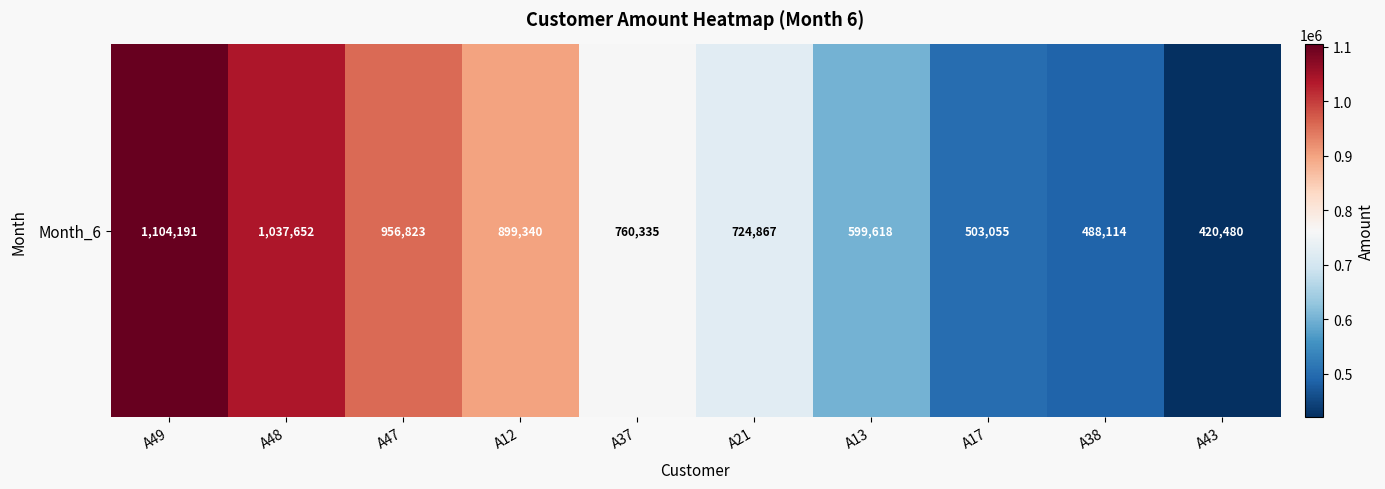

What is the difference between the maximum and minimum values?

683711